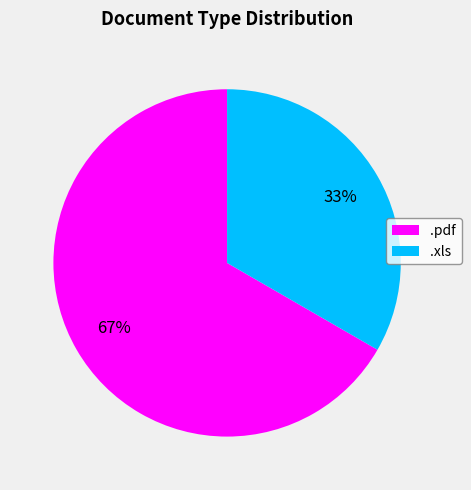

Rank the categories by value from lowest to highest.

.xls, .pdf